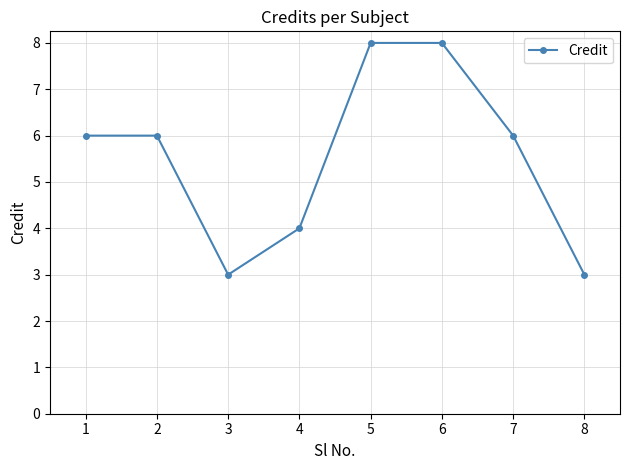

What is the minimum value shown in the chart?

3